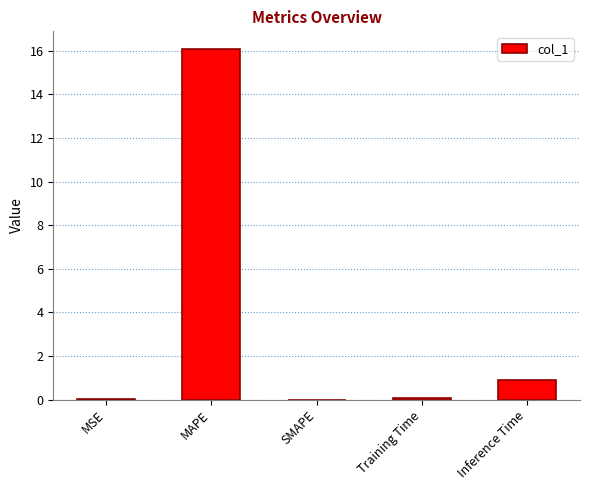

Is it true that the value at Inference Time is 1.5?

False